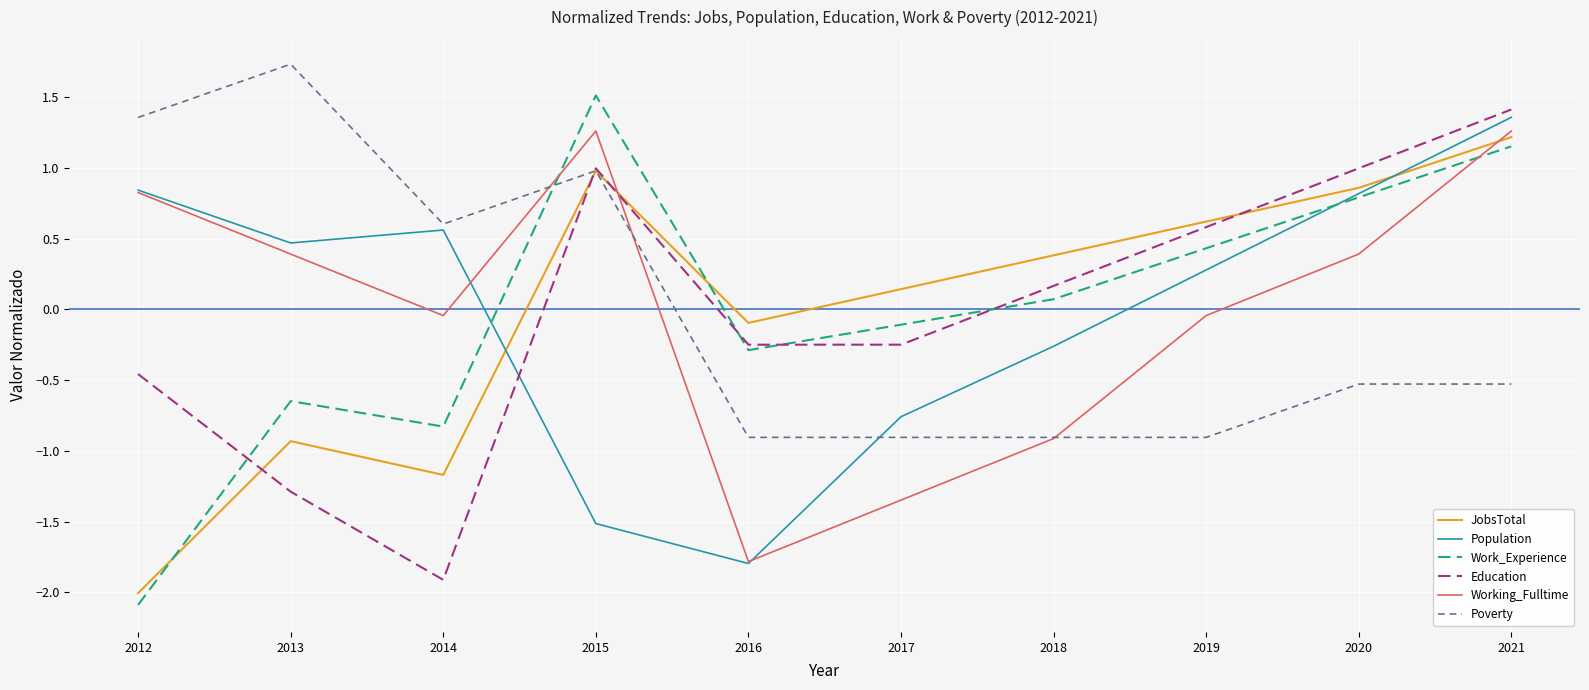

Read the Poverty value at 2017.

-0.9